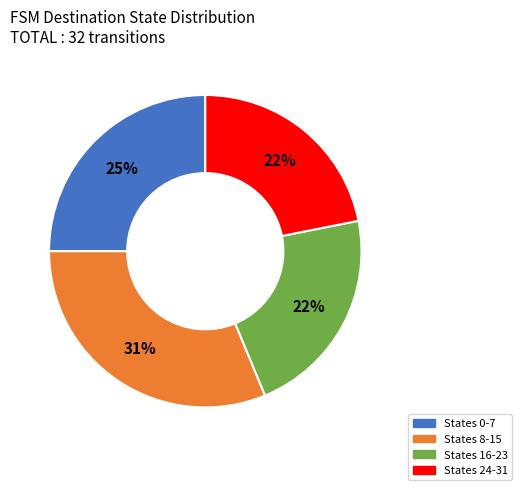

Does any single category account for the majority?

No